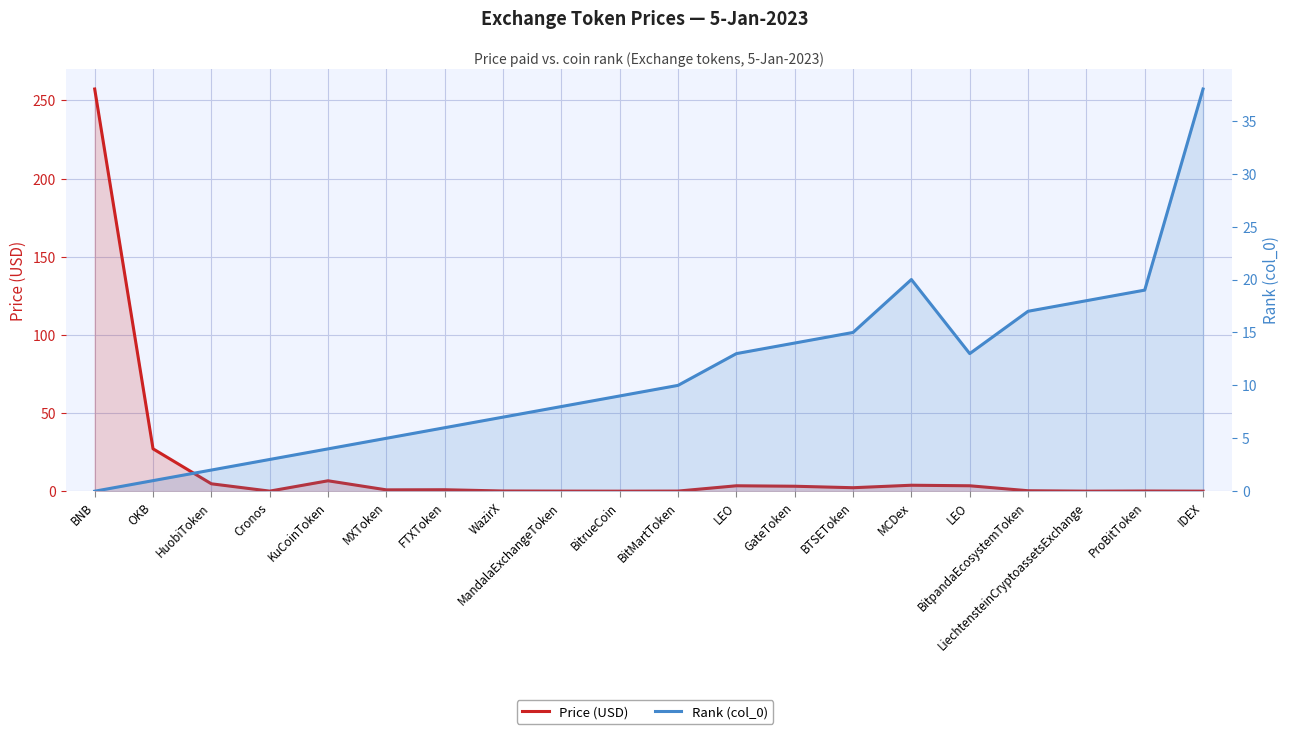

Read the Price (USD) value at BitMartToken.

0.1